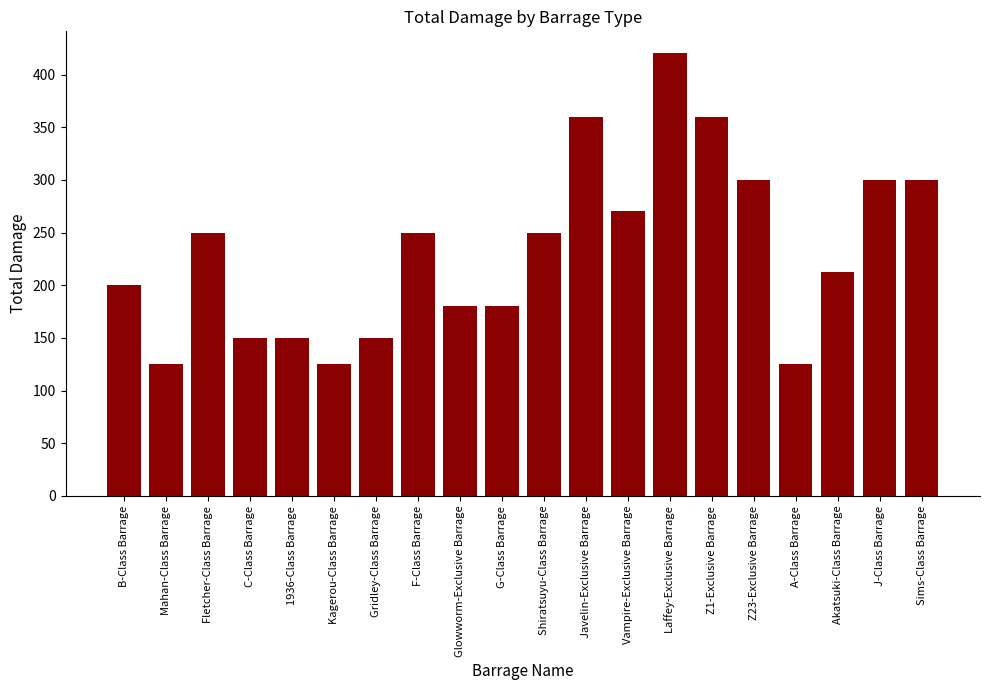

What is the difference between the values at Glowworm-Exclusive Barrage and Mahan-Class Barrage?

55.0